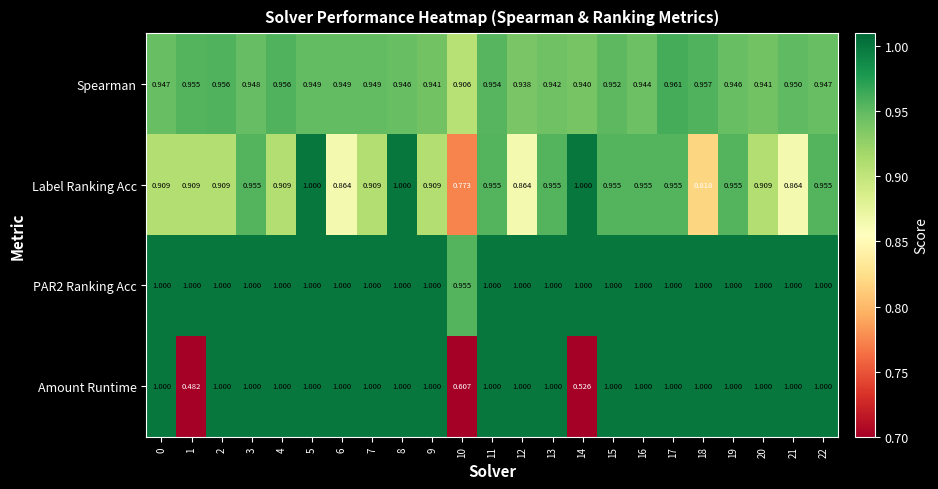

At which category is the sum across all series the highest?

5